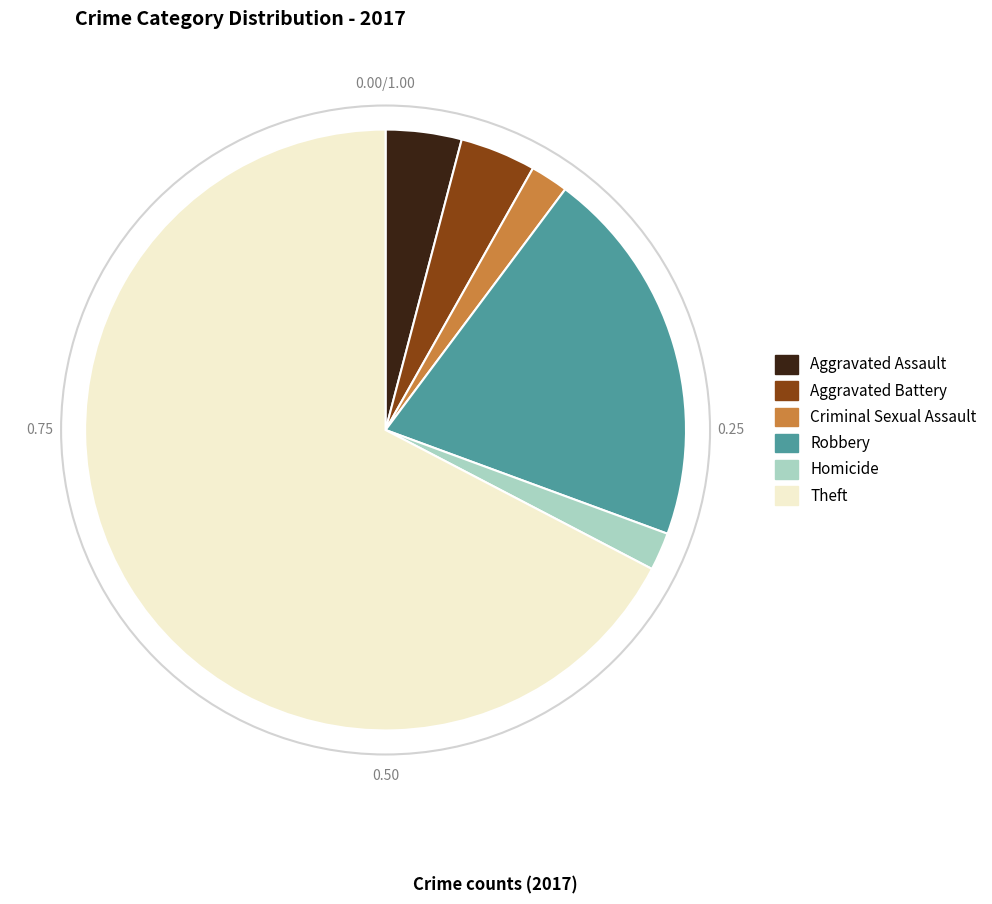

Does Aggravated Assault represent more than half of the total?

No